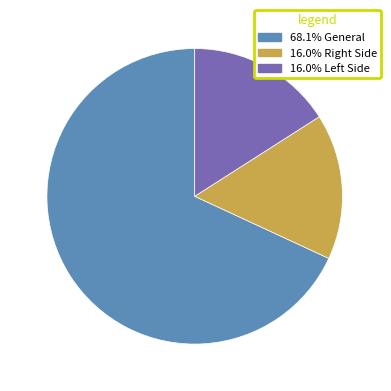

Is there any slice that represents more than half of the pie?

Yes